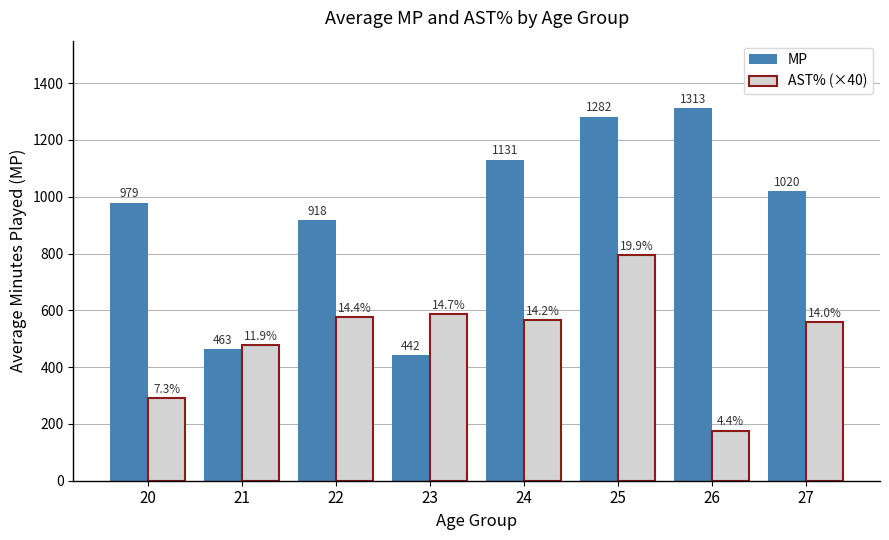

What is the sum of all AST% (×40) values?

4029.3